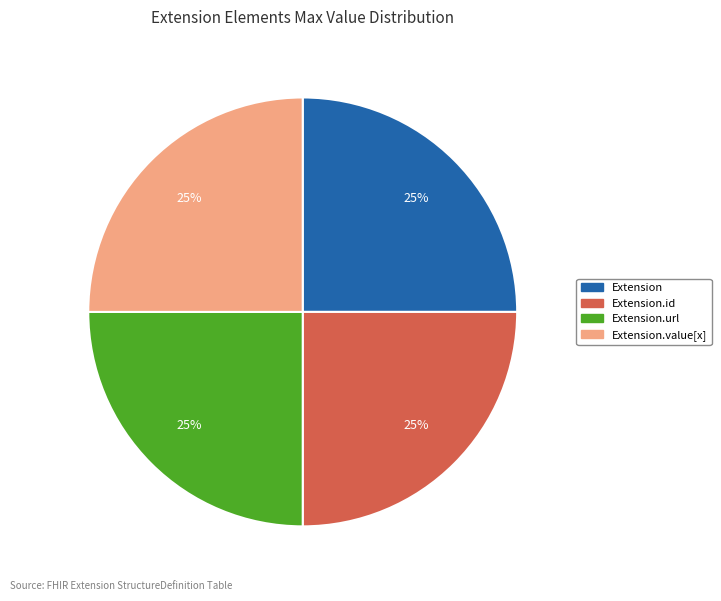

How many slices are in this pie chart?

4